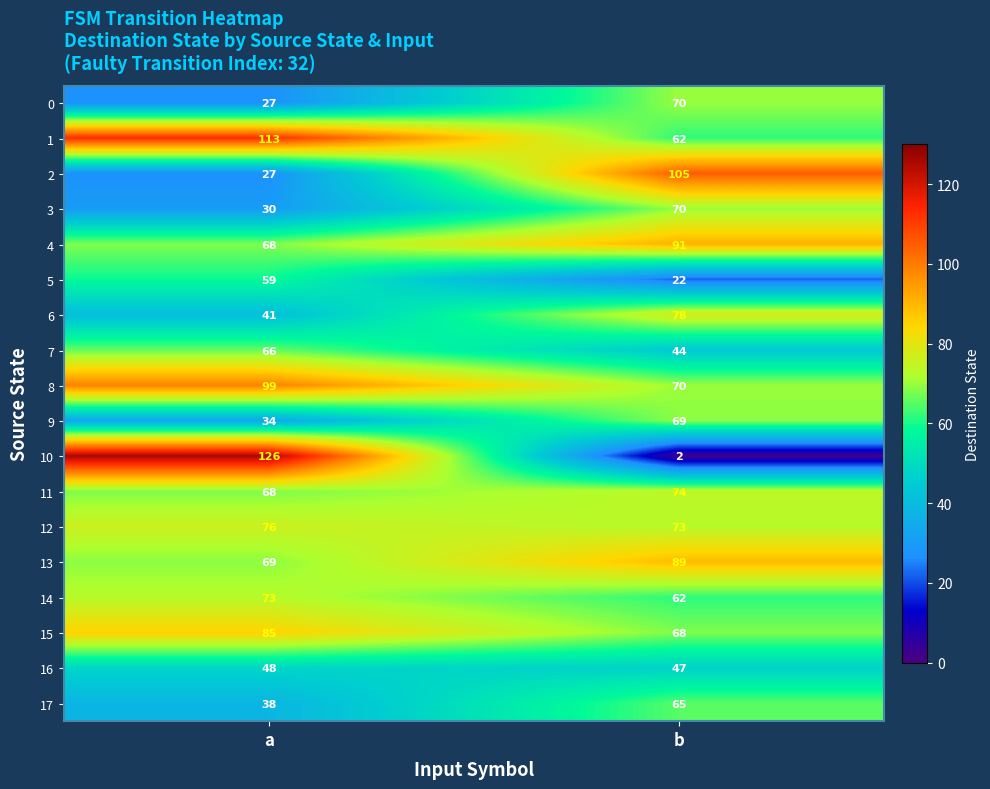

Is the value of 8 at b greater than the value of 2 at b?

No